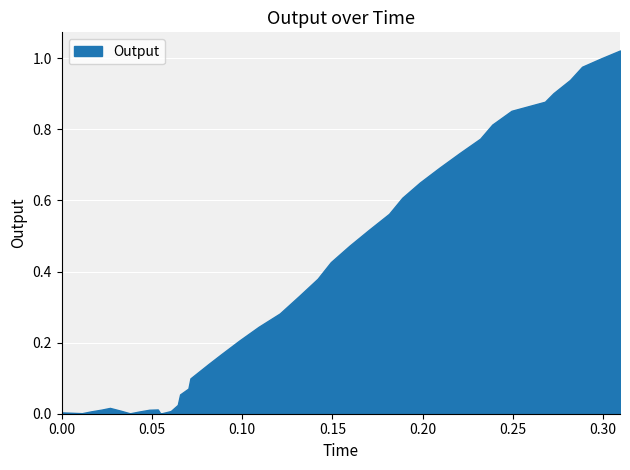

Reading left to right, what are all the values shown in this chart?

0.0	0.0	0.0	0.0	0.0	0.0	0.0	0.0	0.0	0.0	0.0	0.0	0.0	0.1	0.1	0.1	0.1	0.2	0.2	0.2	0.3	0.3	0.4	0.4	0.5	0.5	0.6	0.6	0.7	0.7	0.7	0.8	0.8	0.9	0.9	0.9	0.9	1.0	1.0	1.0